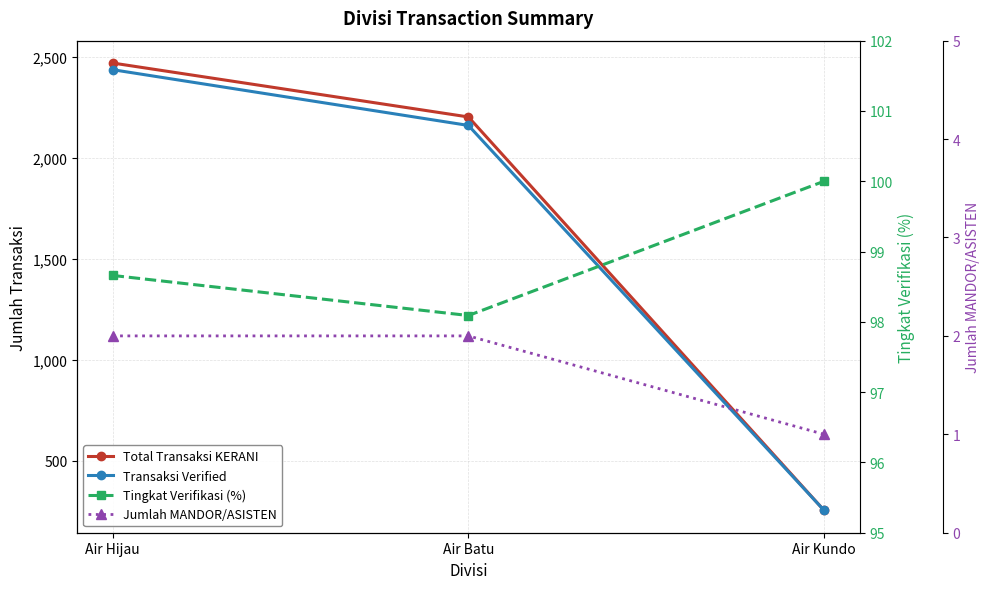

At which category is the sum across all series the highest?

Air Hijau